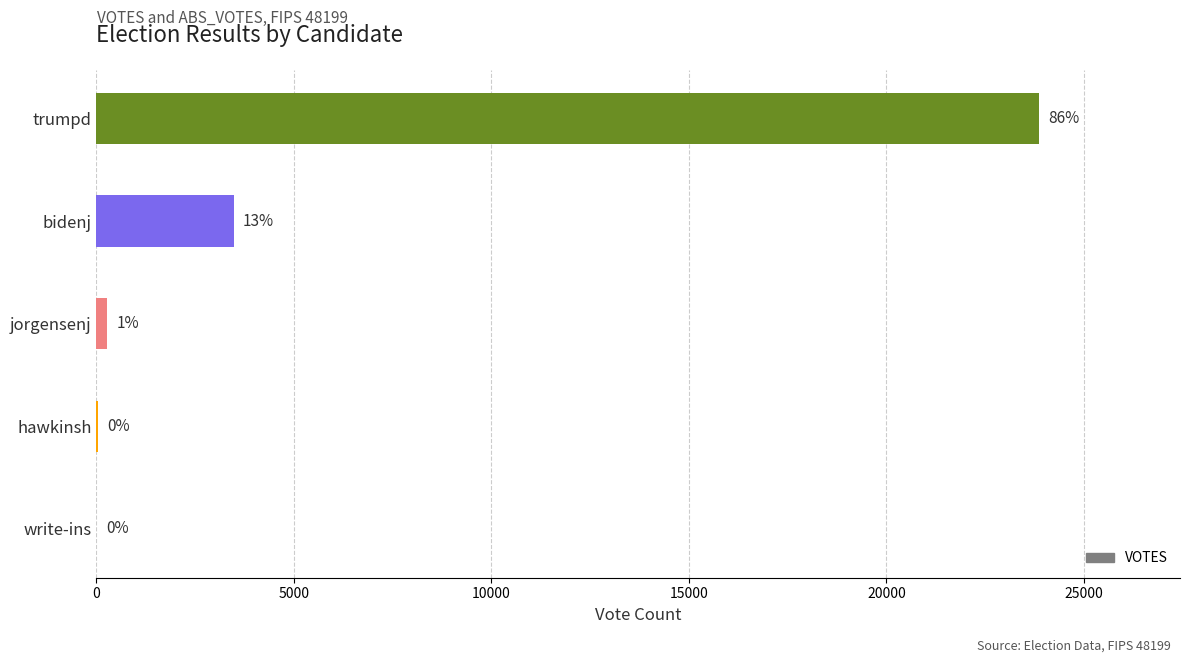

Are the bars horizontal?

Yes